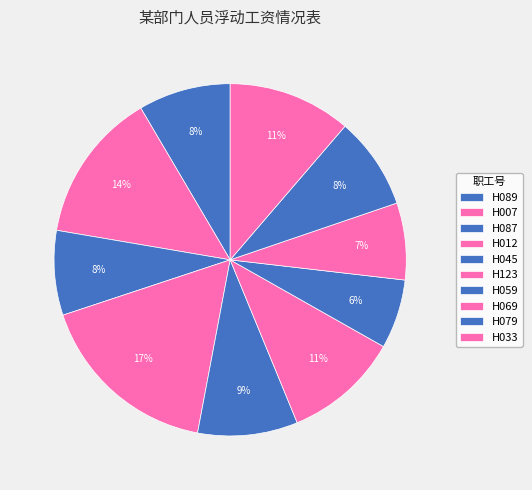

To the nearest percent, what percentage of the pie is H045?

9%